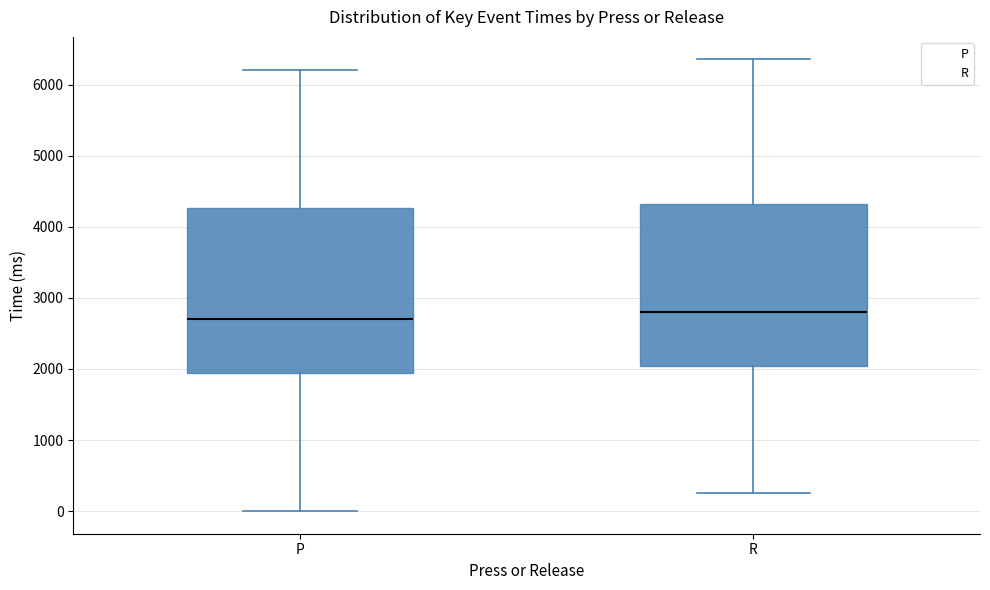

Reading left to right, transcribe this box plot: for each box, give where its median line is, the range the box spans, and where its two whiskers end, as read against the y-axis. The values are not printed on the chart, so give them approximately, as read against the axis.

P: median 2700, box 1900 to 4300, whiskers 0 to 6200
R: median 2800, box 2000 to 4300, whiskers 300 to 6400